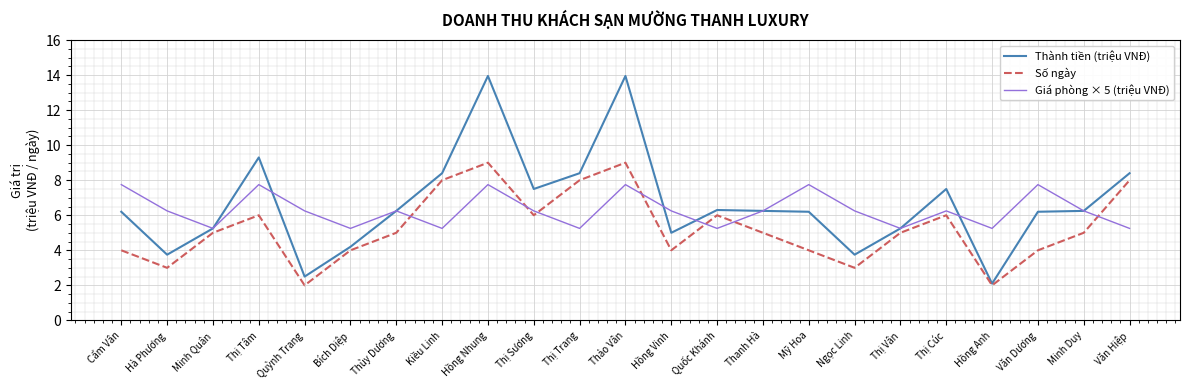

What is the difference between the maximum and second lowest values in the Số ngày series?

7.0